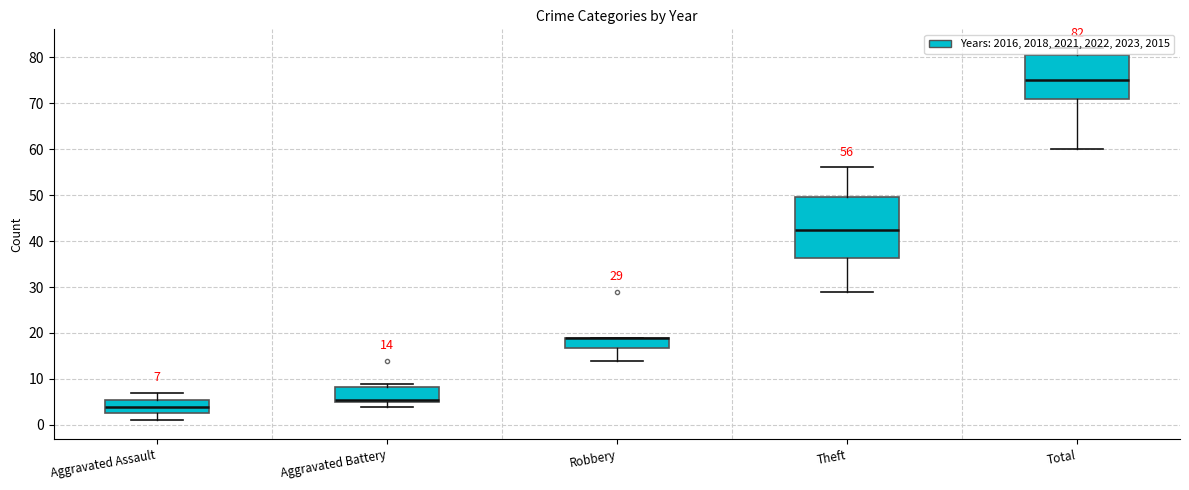

Reading right to left, list all the values displayed in this chart.

2016: 70	45	16	4	4
2018: 74	51	14	5	4
2021: 60	29	19	6	6
2022: 82	35	29	9	7
2023: 76	40	19	14	1
2015: 82	56	19	5	2